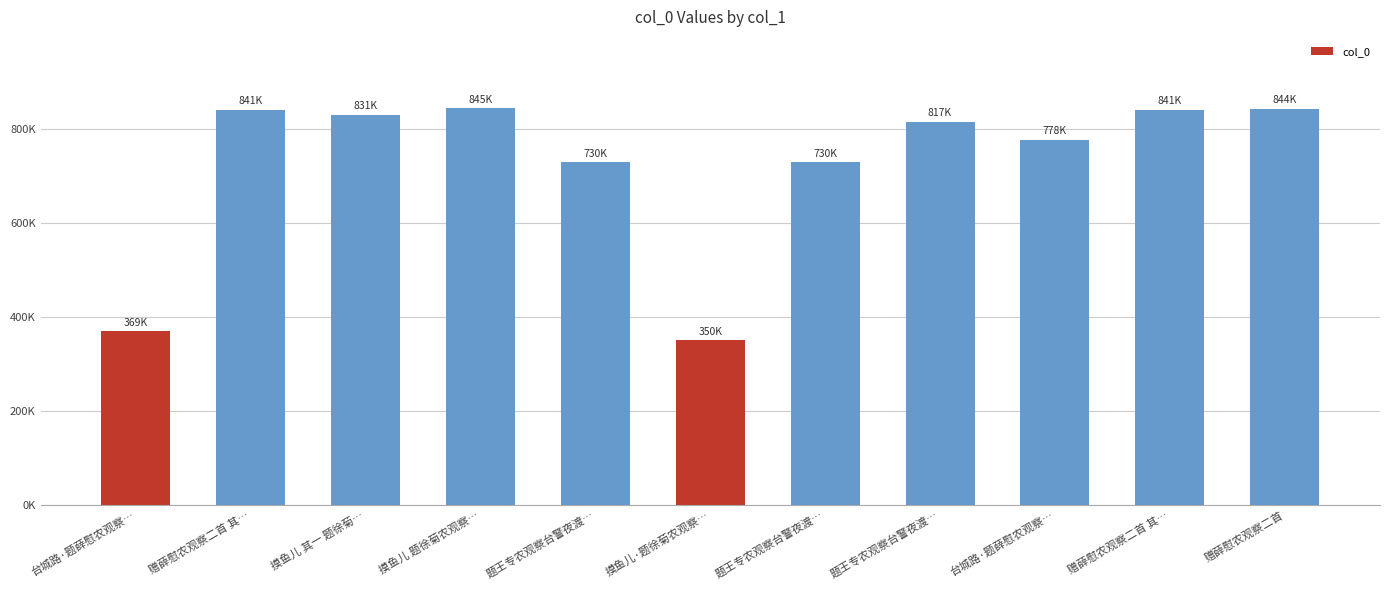

Are the bars horizontal?

No